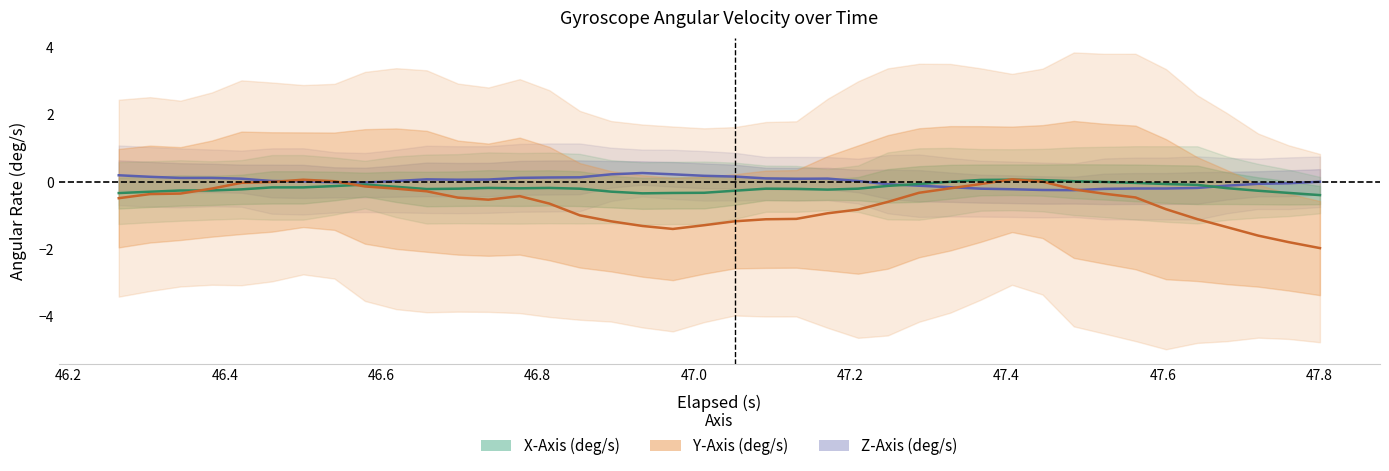

Rank the series by their average value, from lowest to highest.

Y-Axis (deg/s), X-Axis (deg/s), Z-Axis (deg/s)